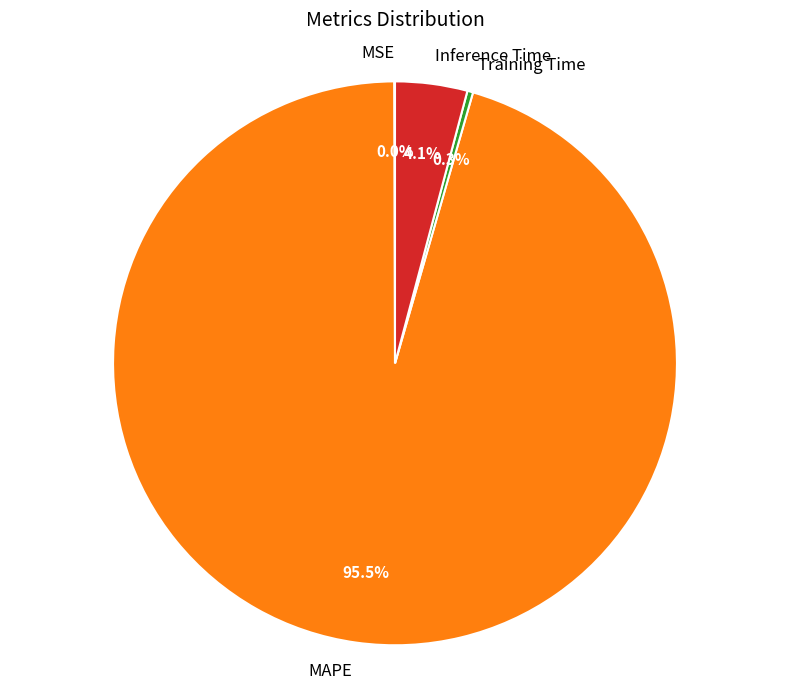

To the nearest percent, what percentage of the pie is Inference Time?

4%